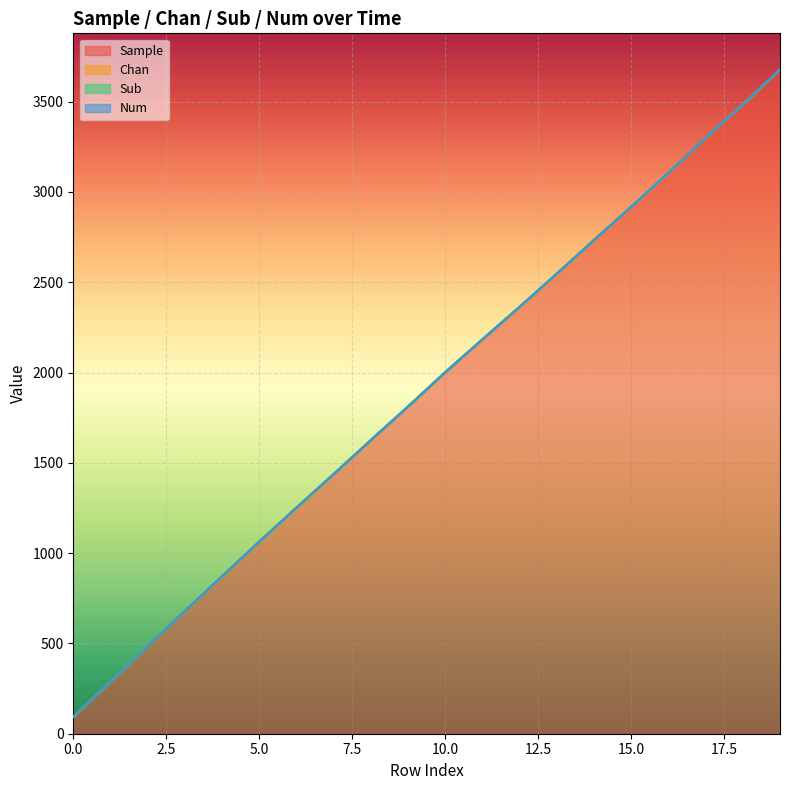

True or false: Chan and Num cross at least once.

False